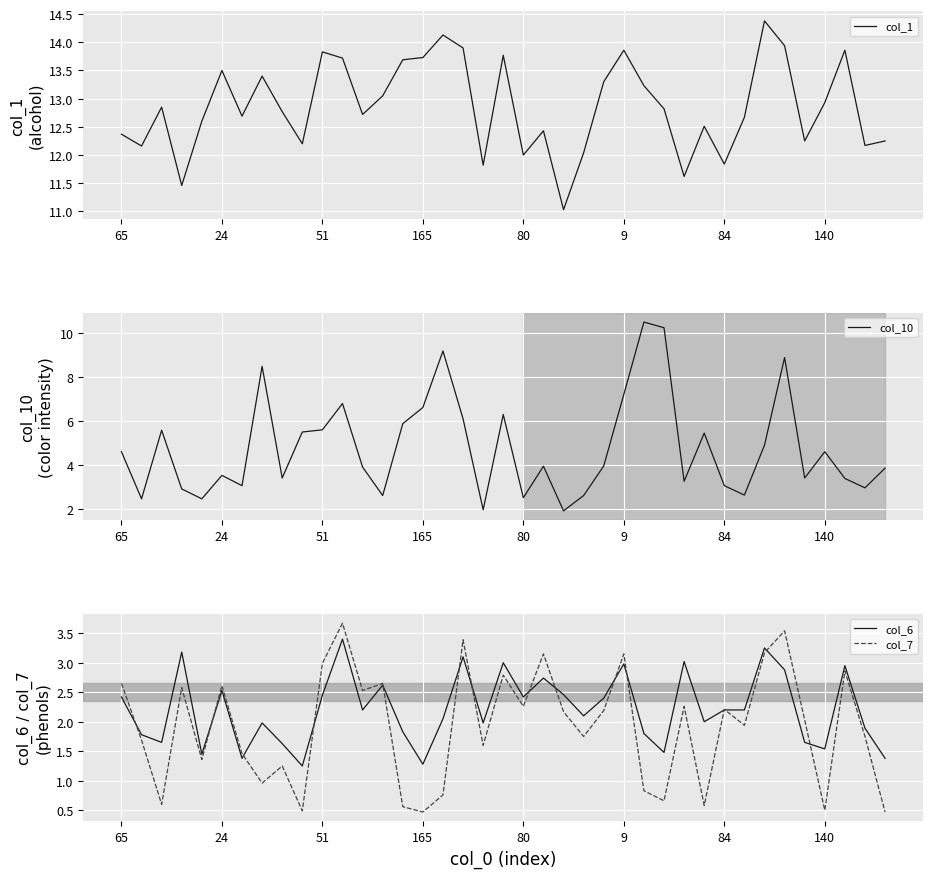

The value of col_1 at 36 is 9.7. True or false?

False